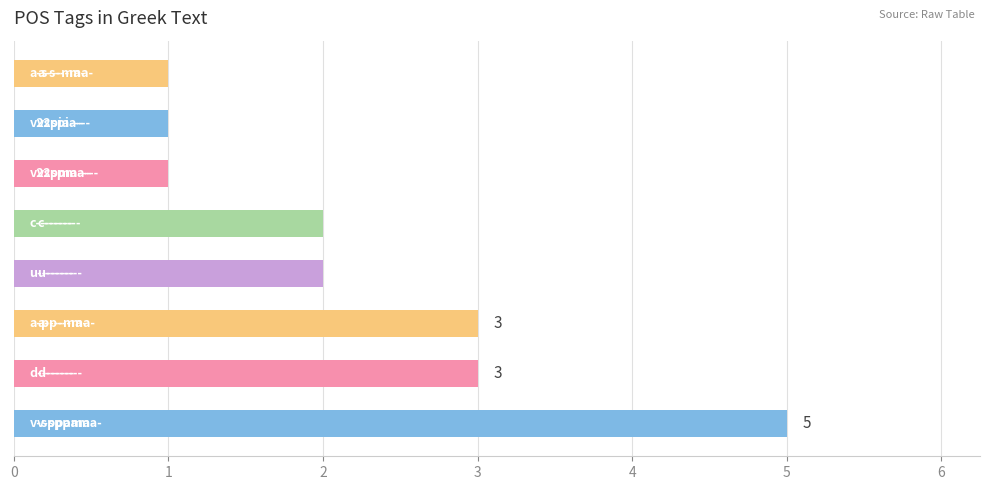

Reading top to bottom, transcribe all the data shown in this chart.

1	1	1	2	2	3	3	5